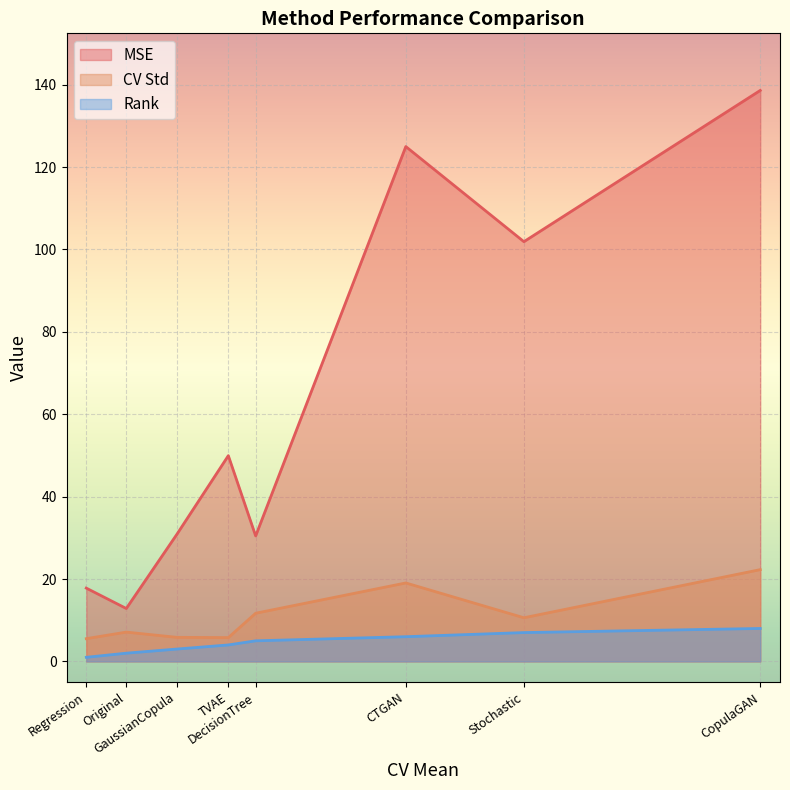

What are all the series names shown in the legend?

MSE, CV Std, Rank